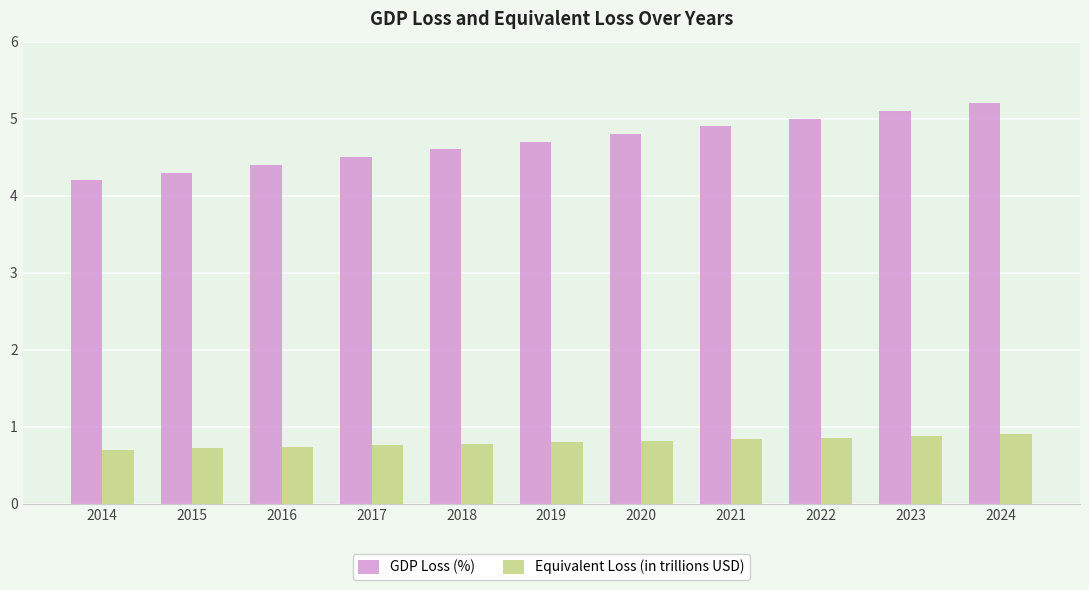

At which category is the sum across all series the highest?

2024